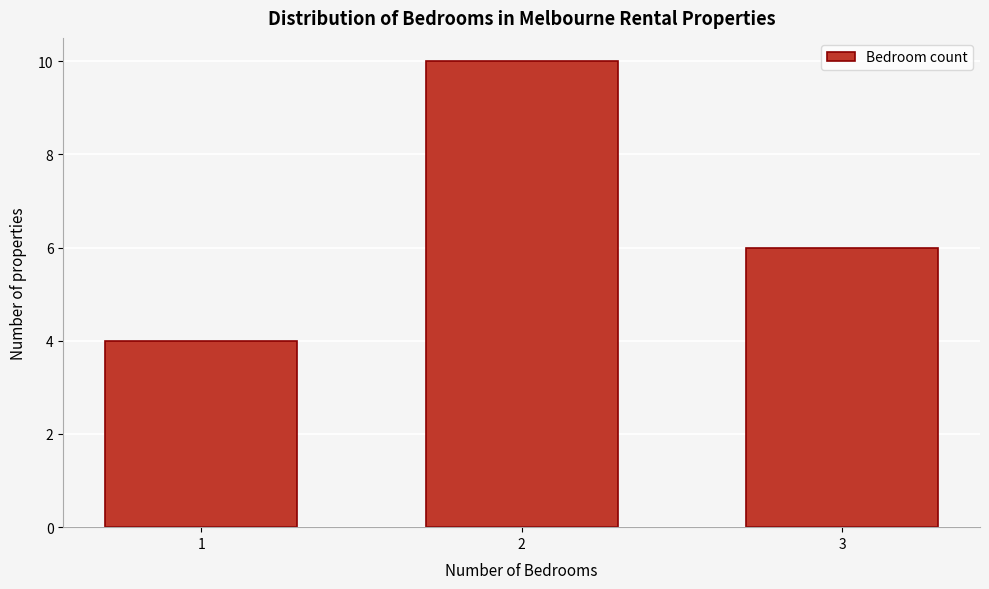

Reading right to left, what are all the values shown in this chart?

3=6	2=10	1=4